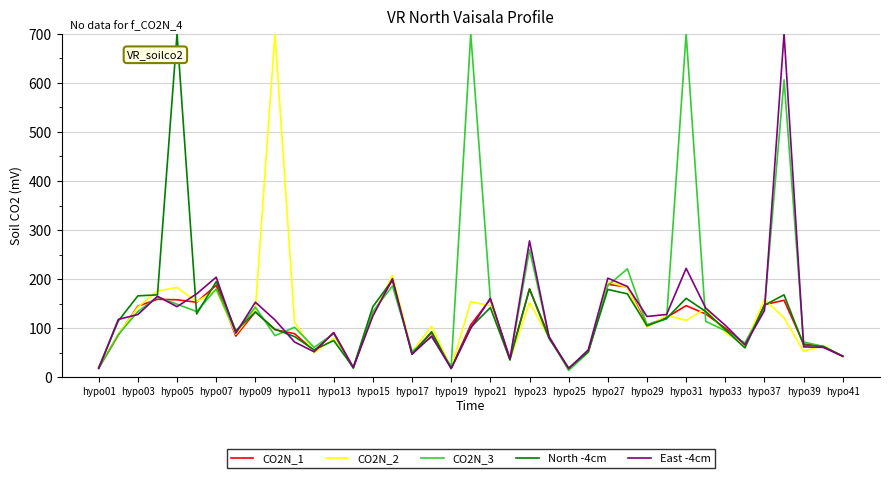

What is the highest value of the CO2N_1 series?

198.5